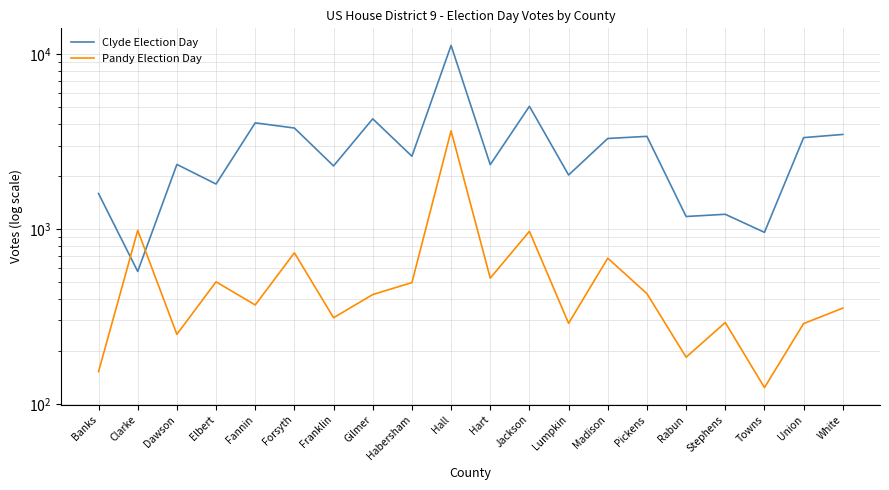

True or false: Clyde Election Day has a value of 4045 at Fannin.

True